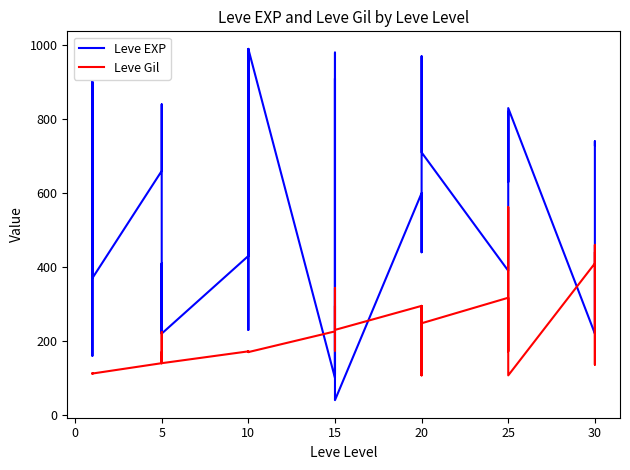

Which series has the widest spread of values?

Leve EXP